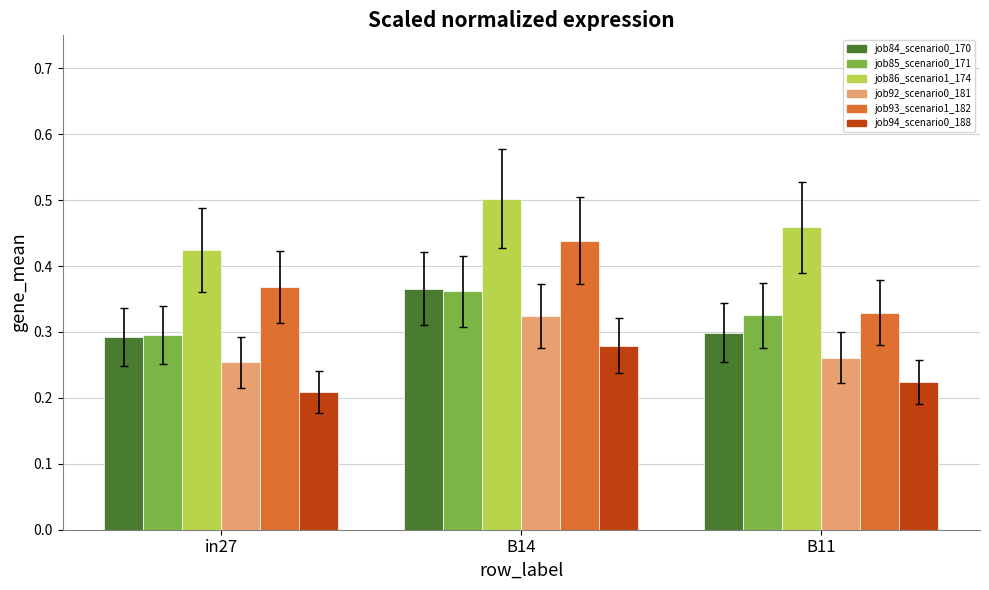

List the labels in order of job86_scenario1_174 value, smallest first.

in27, B11, B14